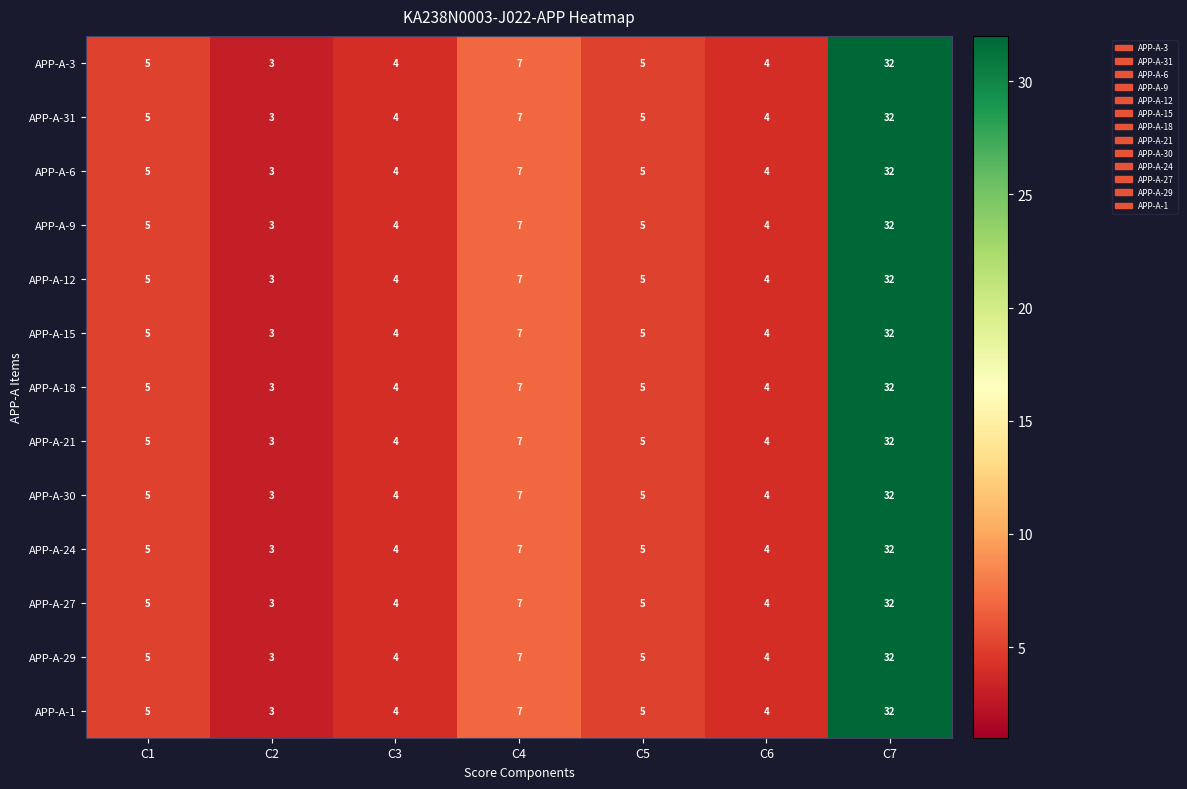

What is the sum of the APP-A-6 values at C6 and C7?

36